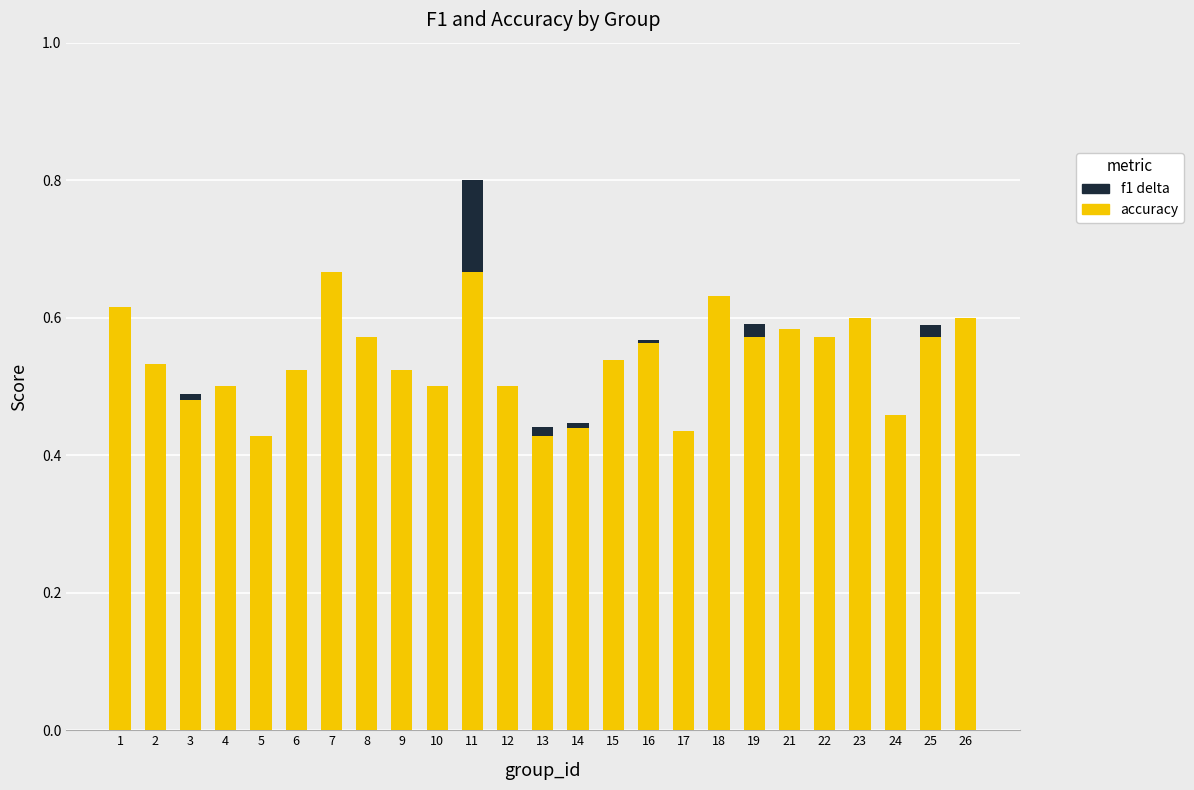

At which category is the sum across all series the highest?

11